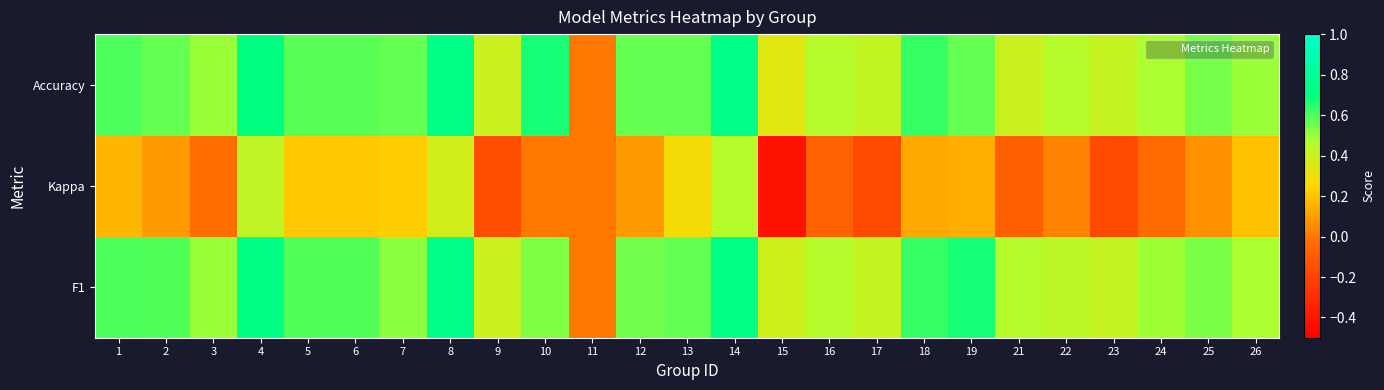

Which series changed the most between 8 and 11?

F1